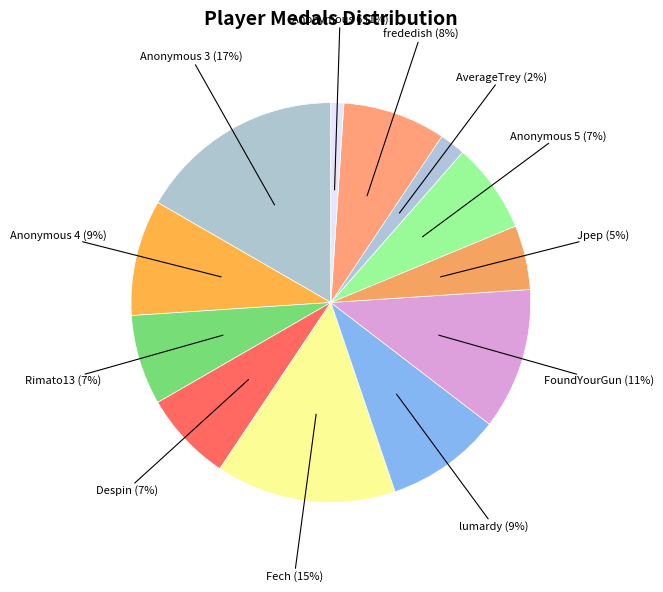

Count the number of slices in the pie.

12